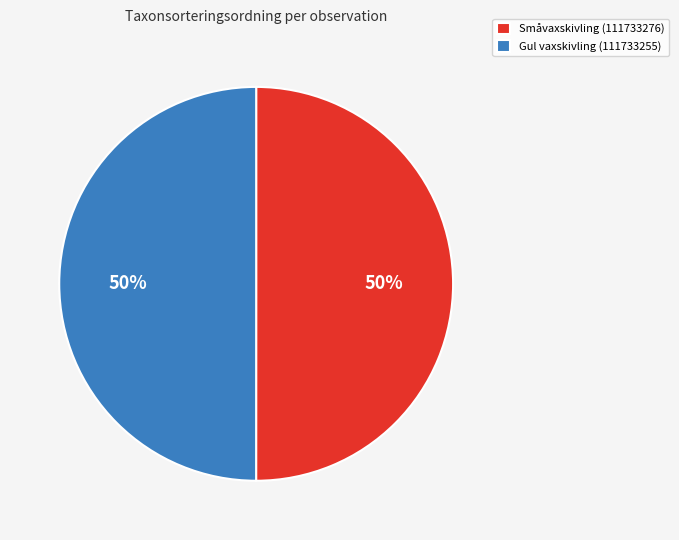

What is the ratio of the value at Gul vaxskivling (111733255) to the value at Småvaxskivling (111733276)?

1.0